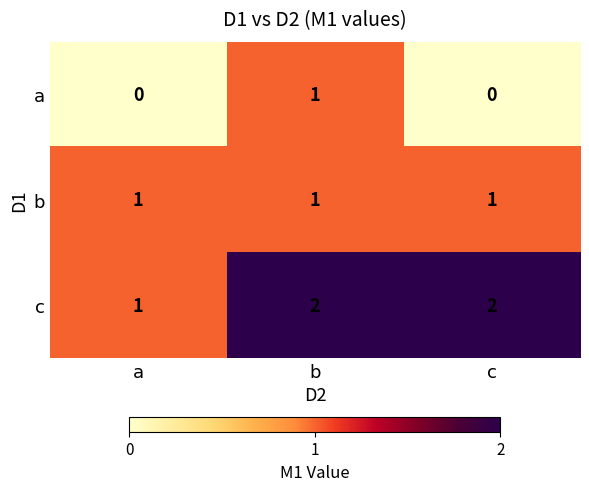

Count the number of data series in this chart.

3